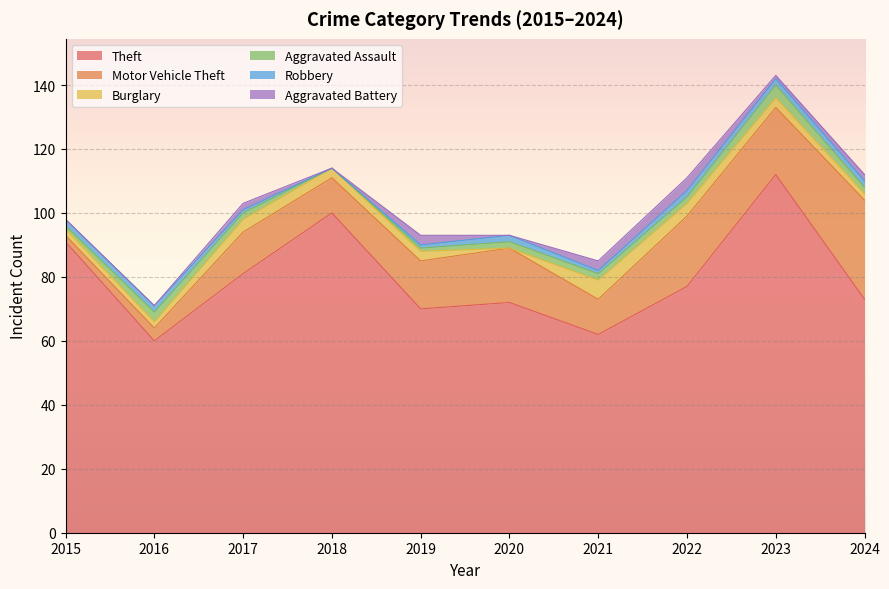

At how many categories does at least one series exceed 65?

8